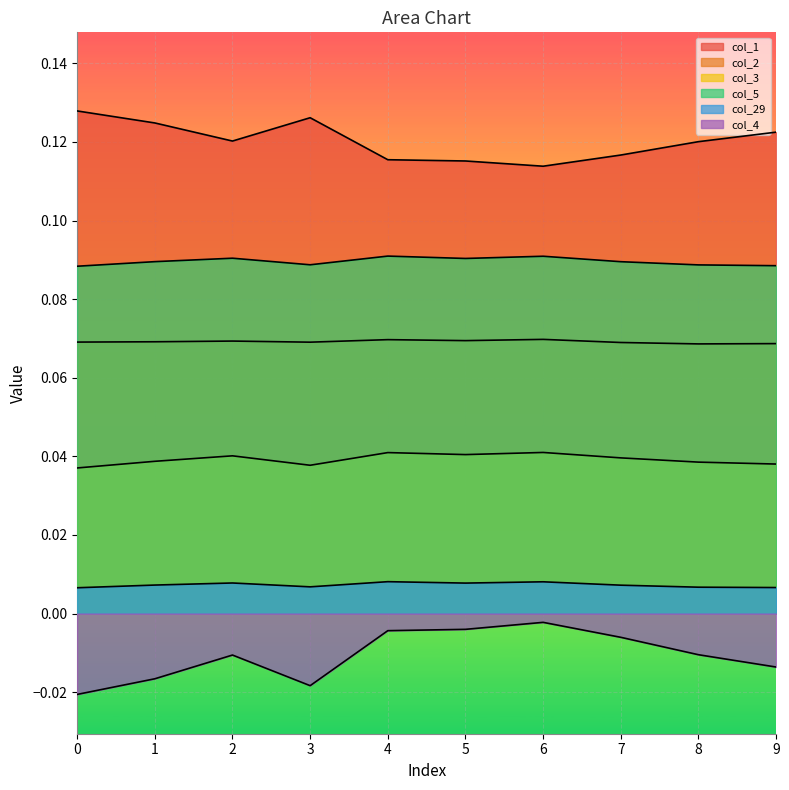

True or false: col_1 has a value of 0.1 at 6.

False